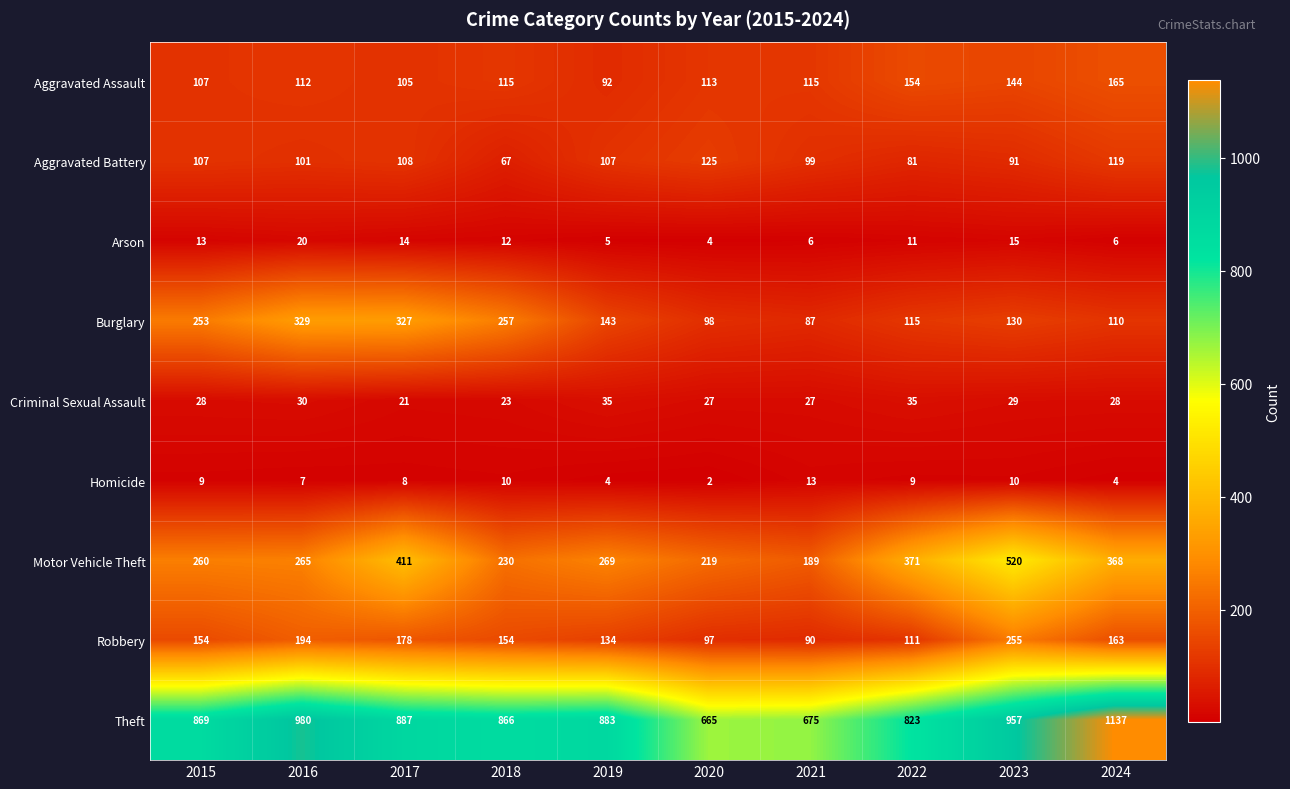

Where does the Arson series first go above 12?

2015